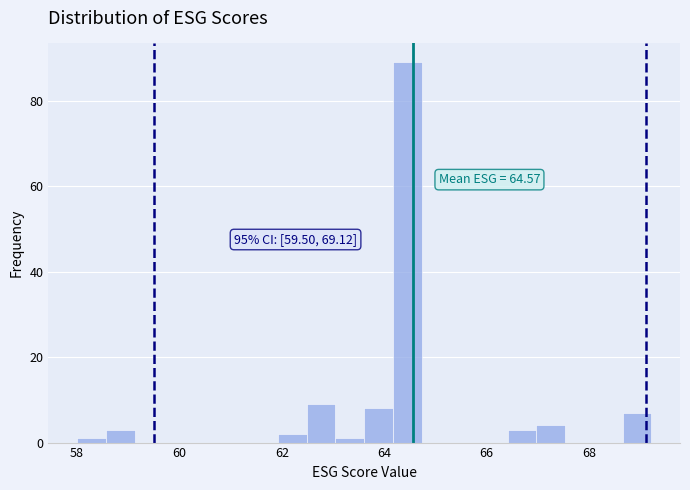

Read against the x-axis, roughly where is the centre of the tallest bar?

64.4